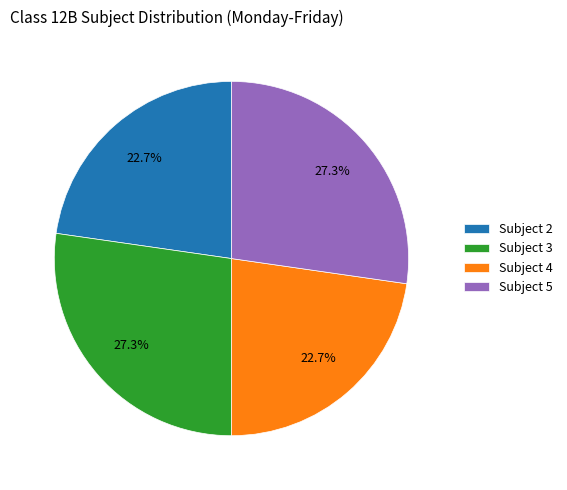

Is Subject 4 the majority of the pie?

No